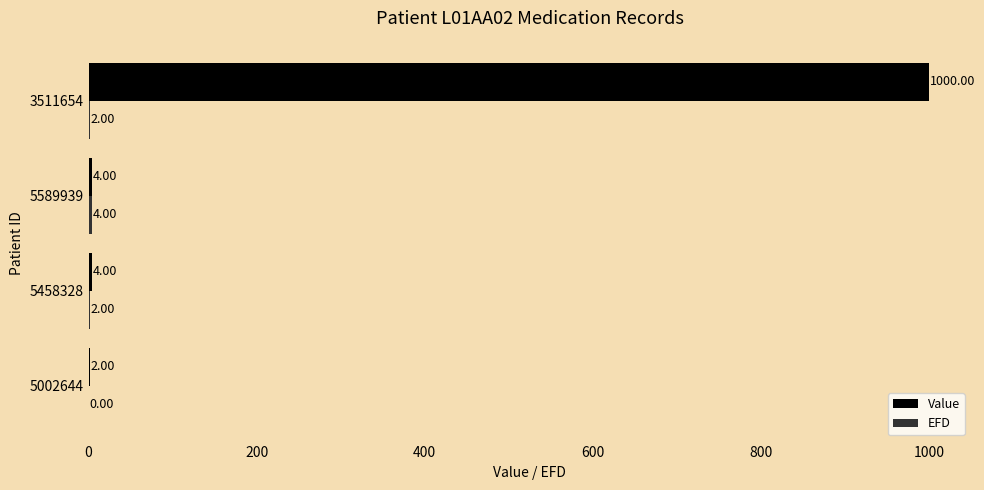

What is the sum of the Value values at 3511654 and 5002644?

1002.0